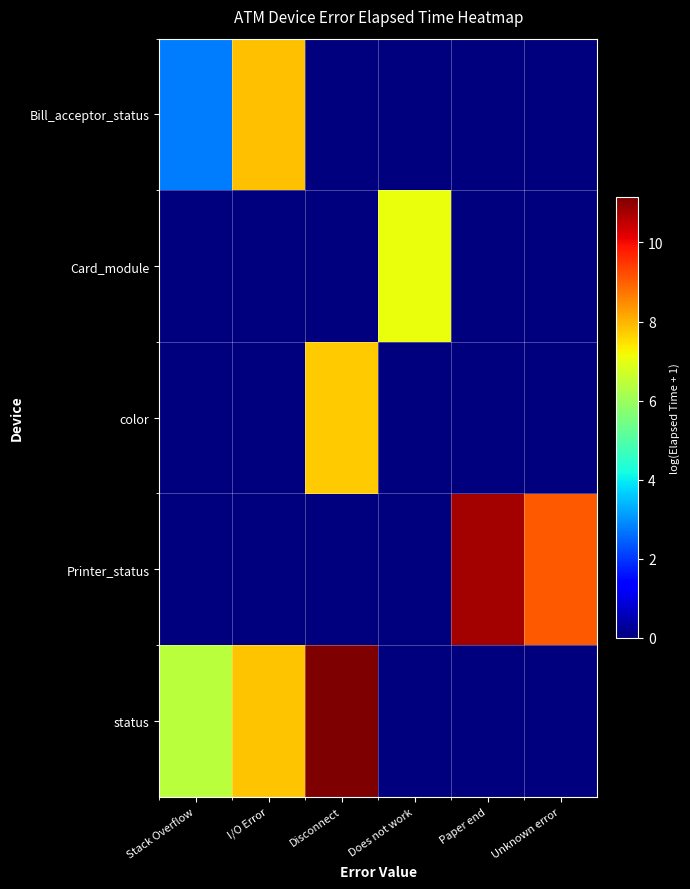

Which series has the largest total across all categories?

status